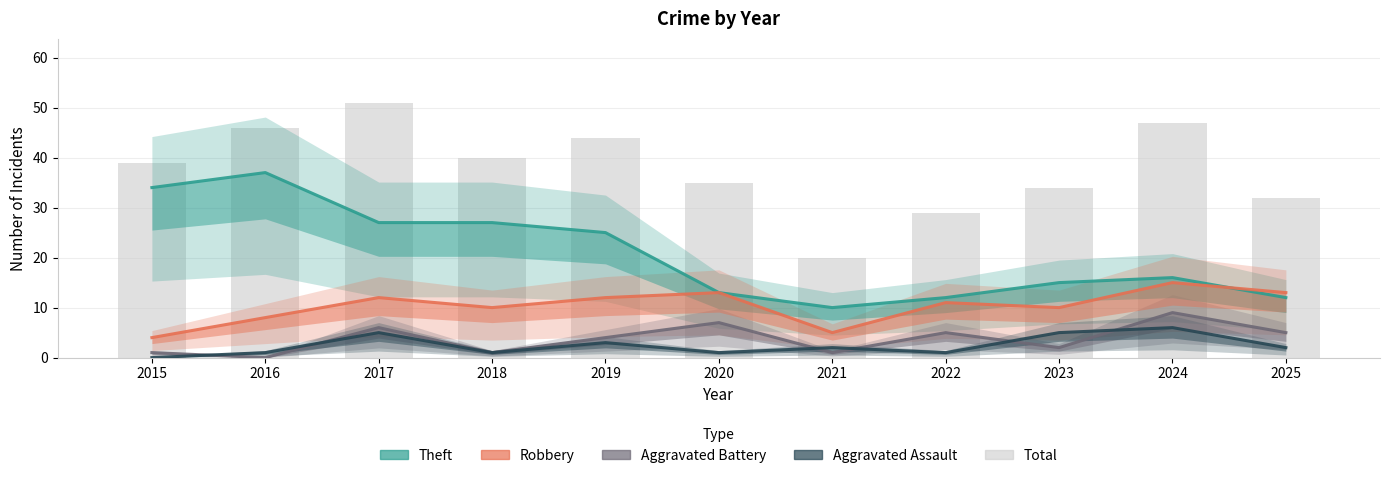

What is the sum of the Aggravated Battery values at 2020 and 2023?

9